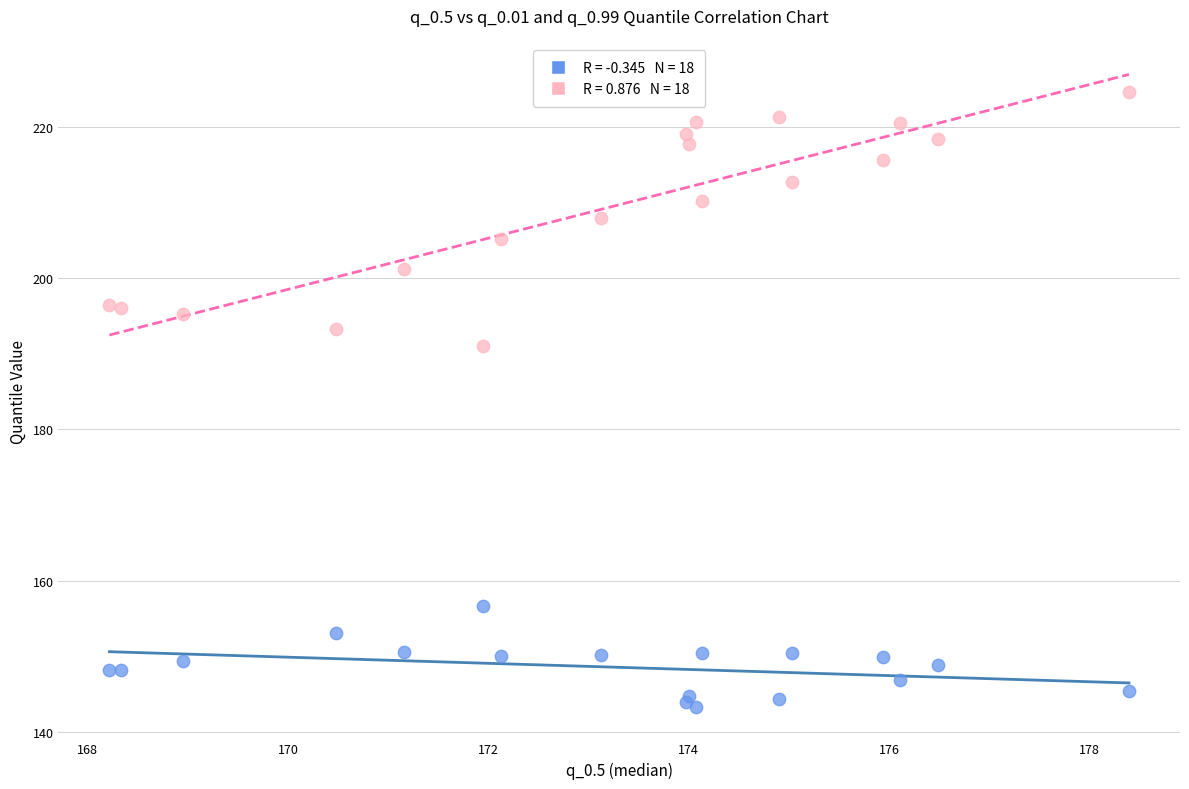

Across all series, what Y value is closest to 183?

191.1